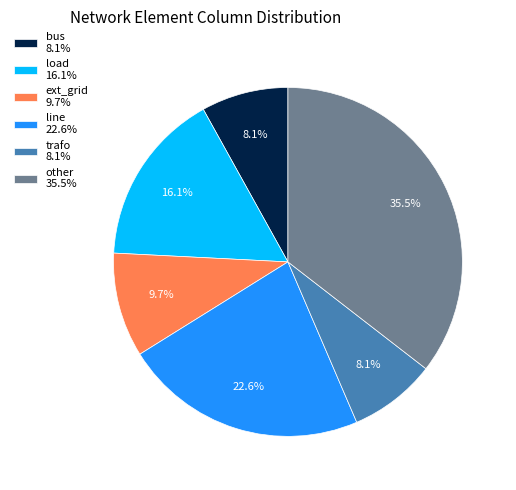

What portion of the pie excludes other 35.5%?

64.5%